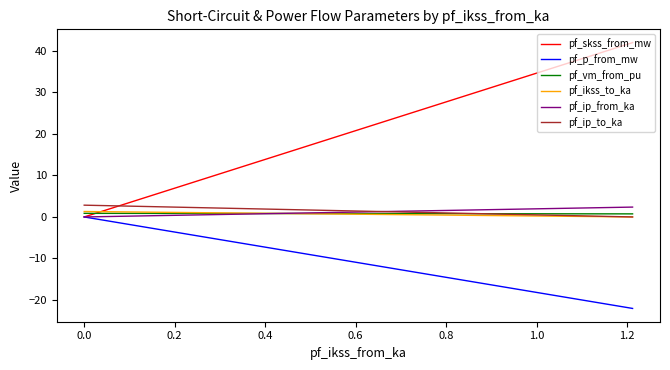

What is the lowest value of the pf_p_from_mw series?

-22.0